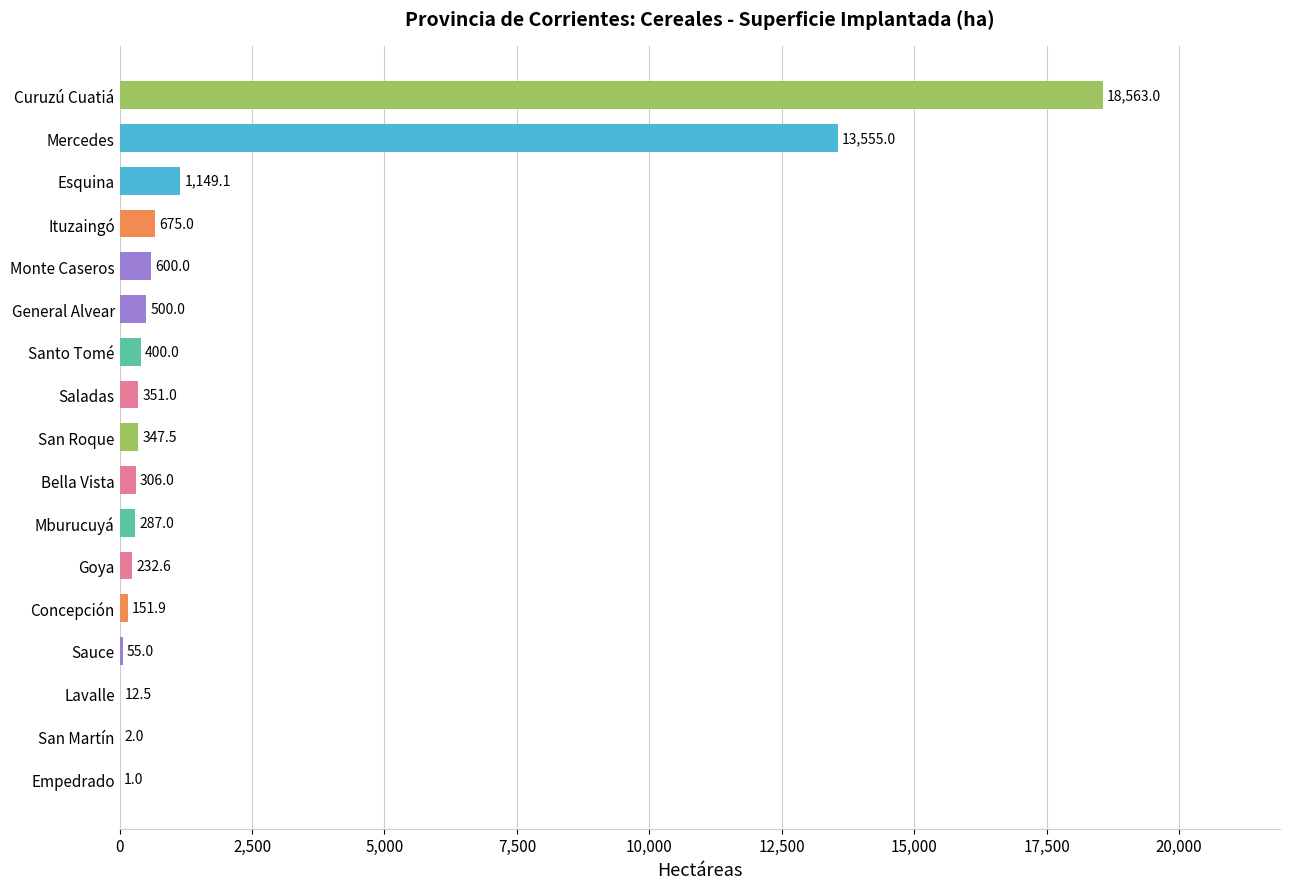

What is the average value?

2187.6